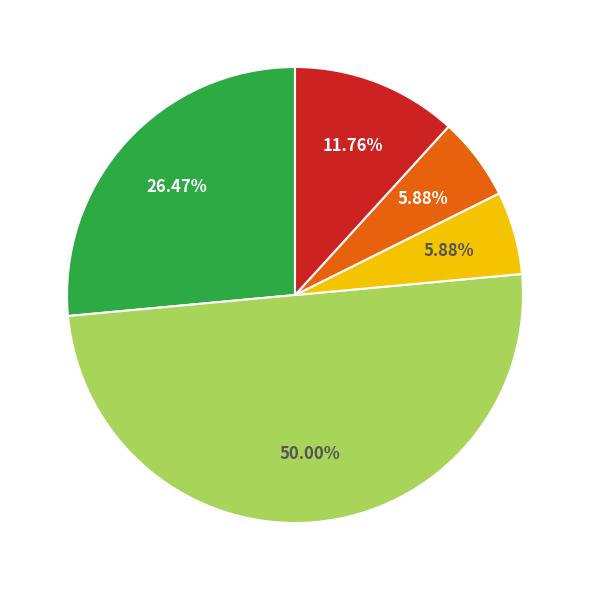

How many slices are in this pie chart?

5